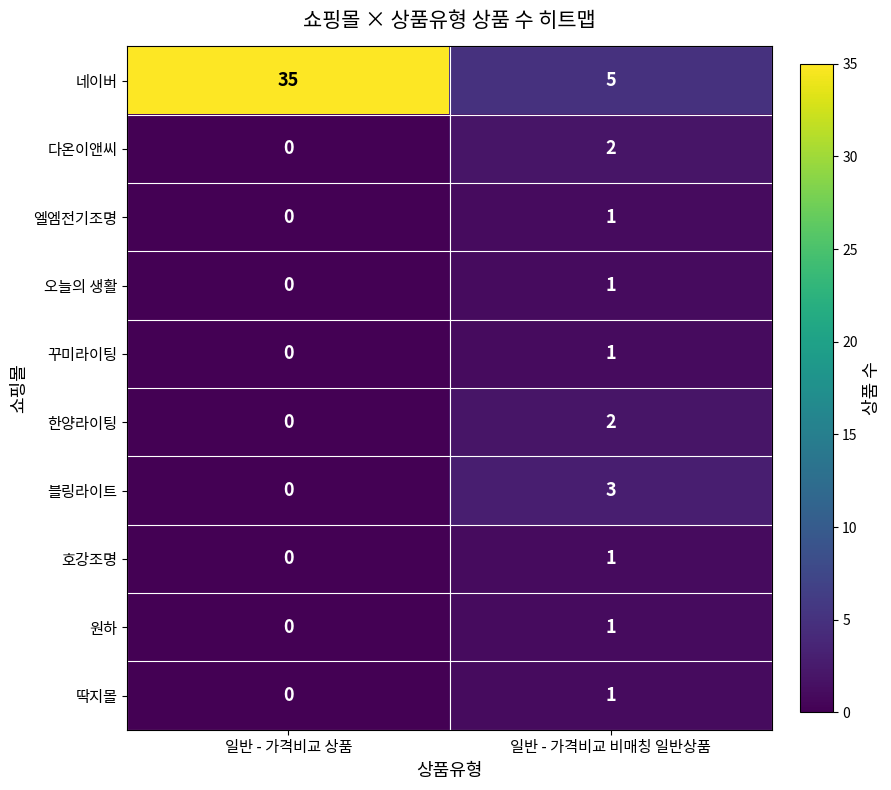

Rank the categories by 오늘의 생활 value from highest to lowest.

일반 - 가격비교 비매칭 일반상품, 일반 - 가격비교 상품